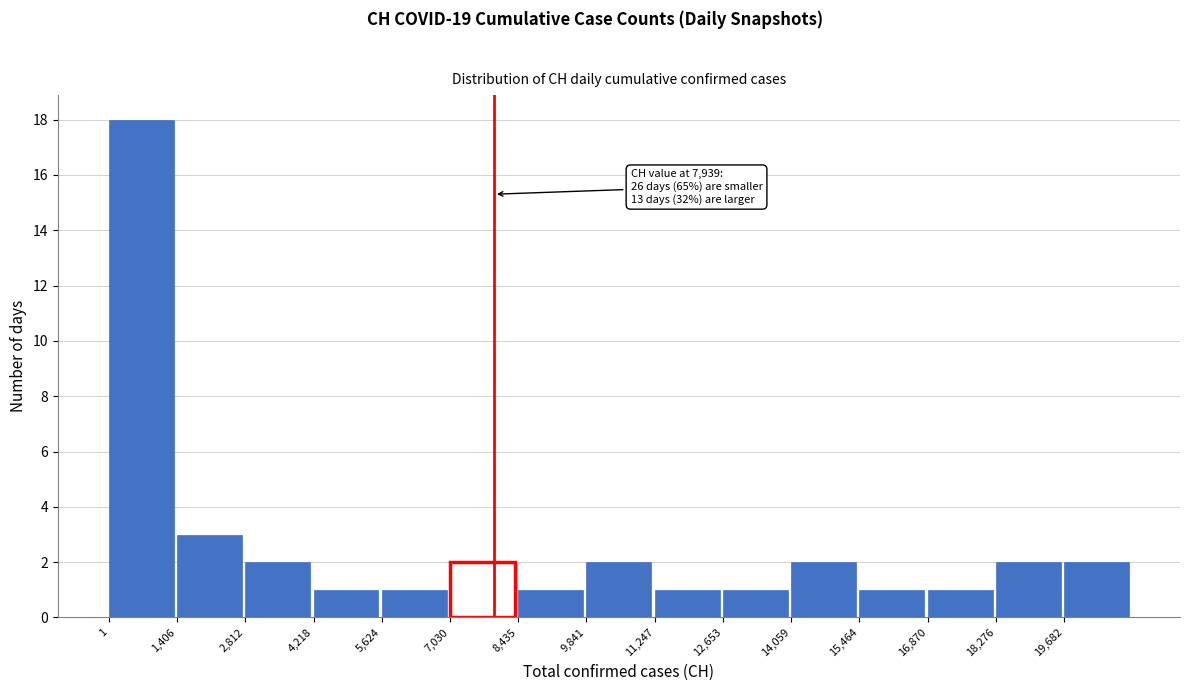

Which range on the x-axis has the tallest bar?

0 to 1400